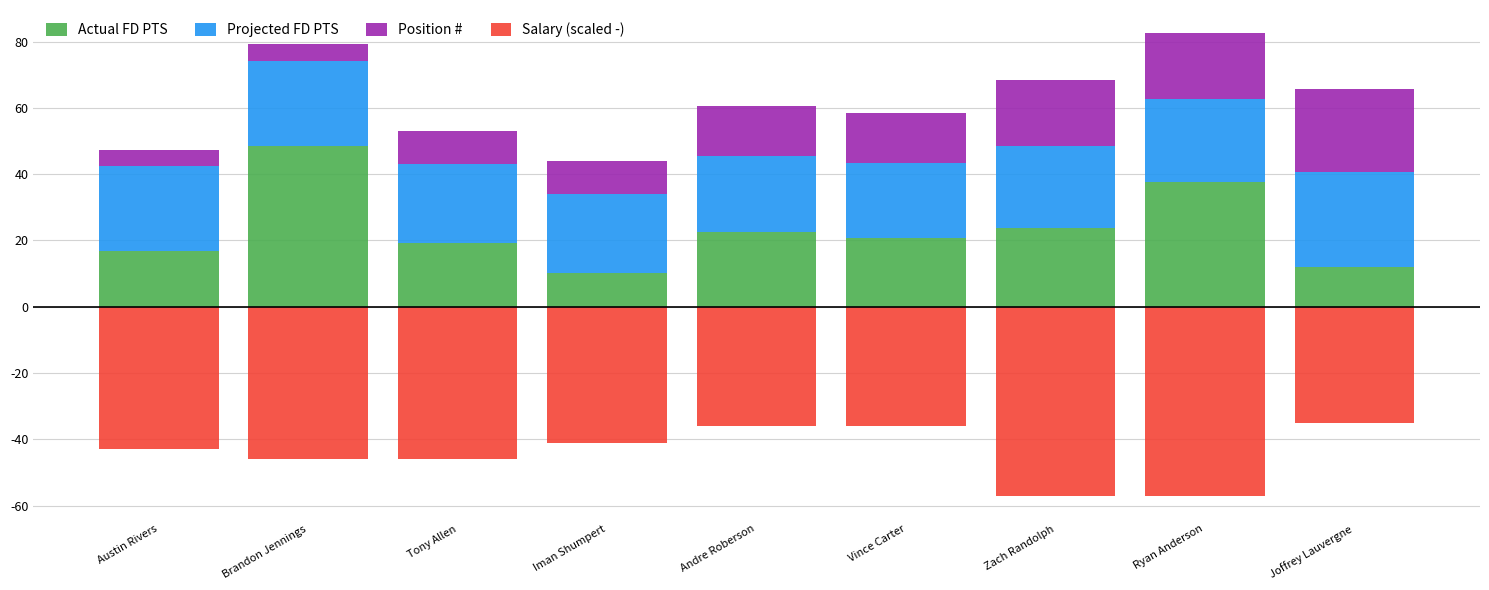

What is the maximum value for Salary (scaled -)?

-35.0